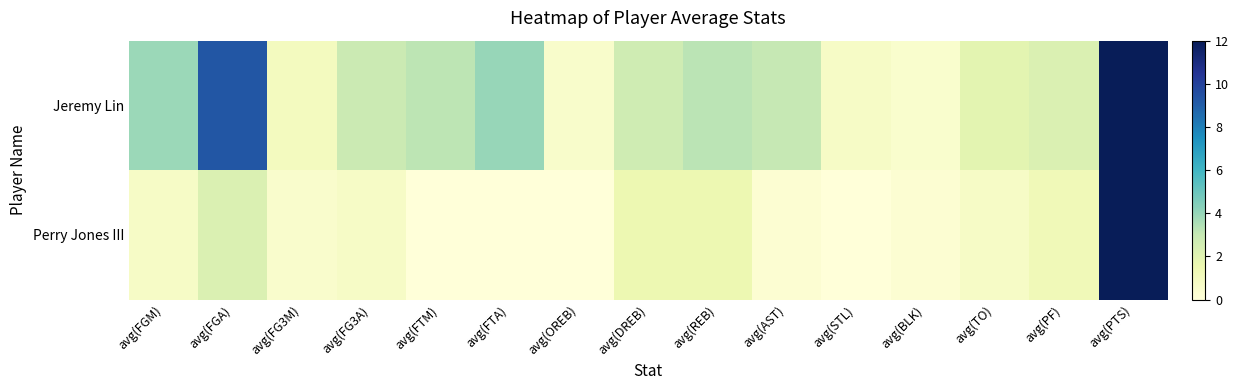

Rank the series at avg(FG3M) from lowest to highest value.

Perry Jones III, Jeremy Lin